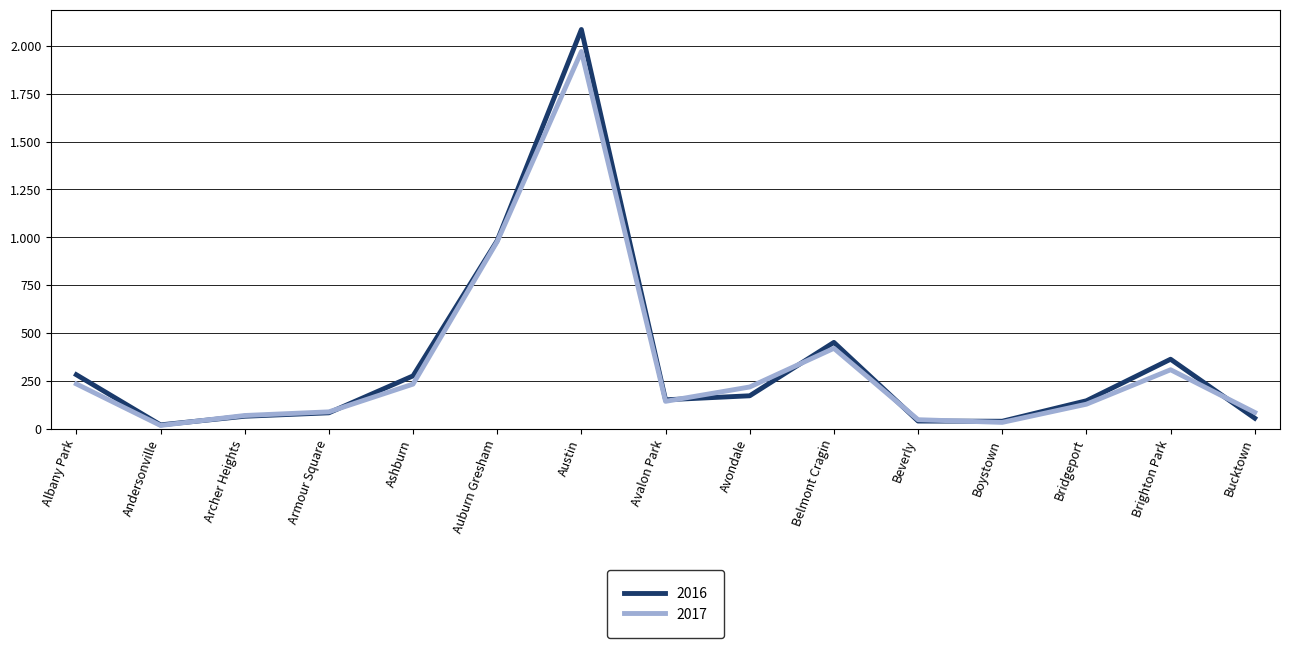

Is this an area chart (filled region under the line)?

No